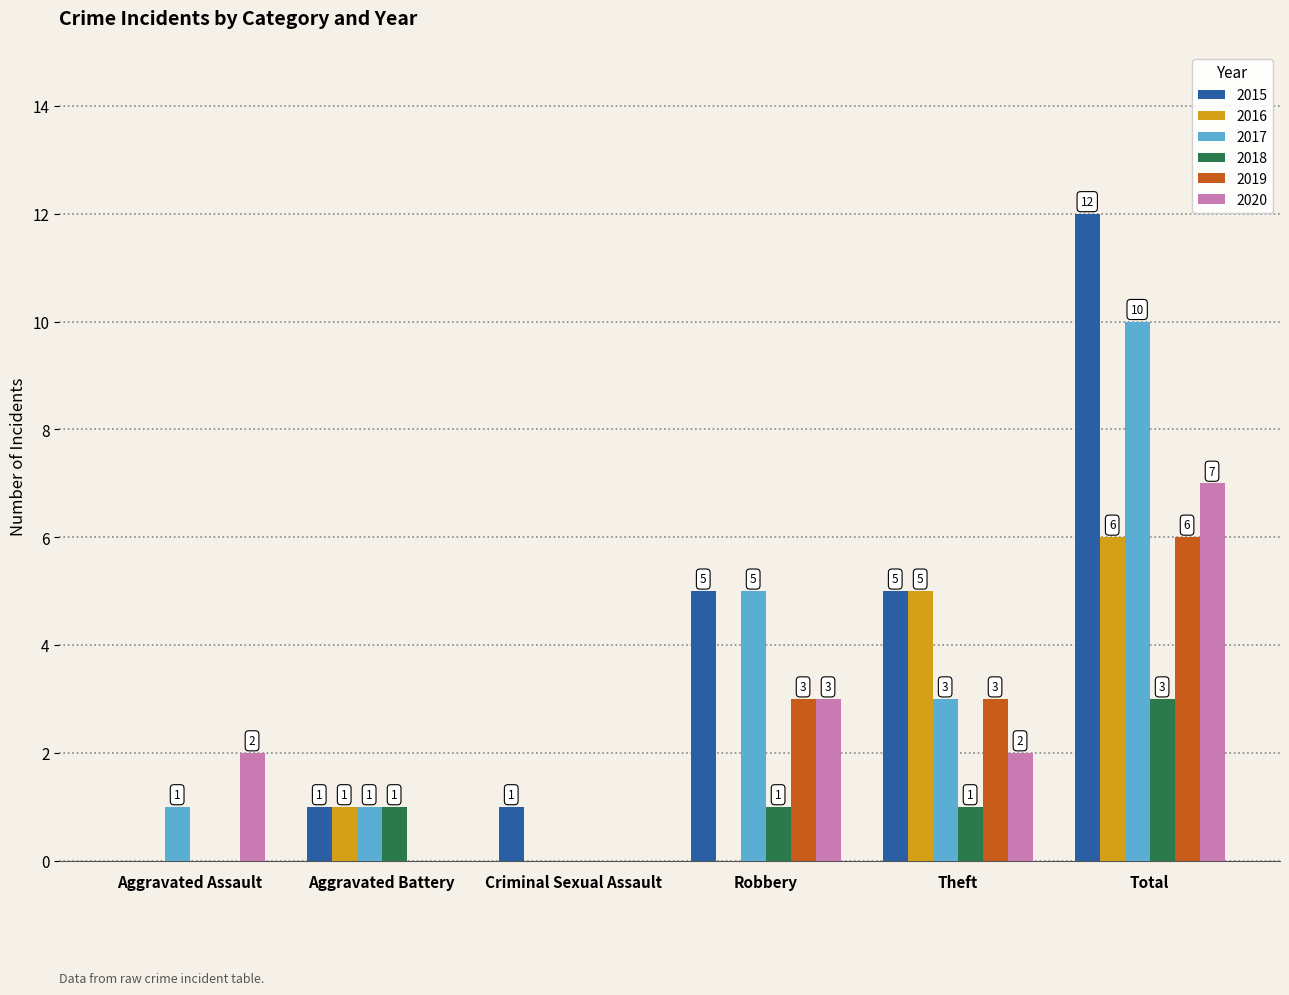

At which category does the chart reach its peak across all series?

Total